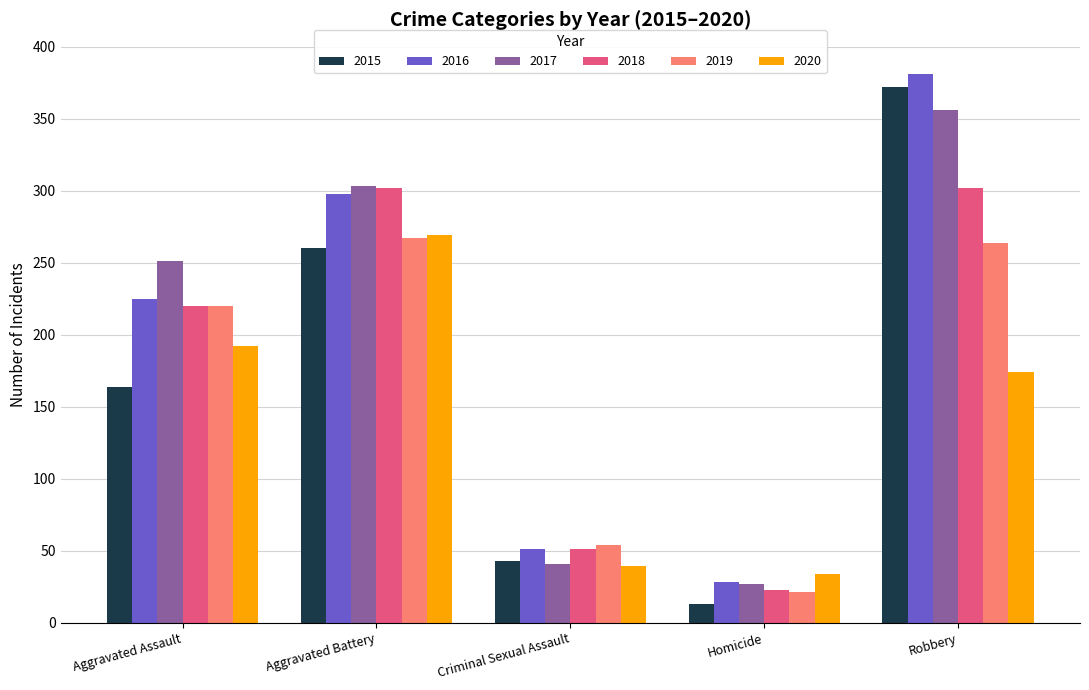

Are the bars grouped side by side (vs. stacked)?

Yes